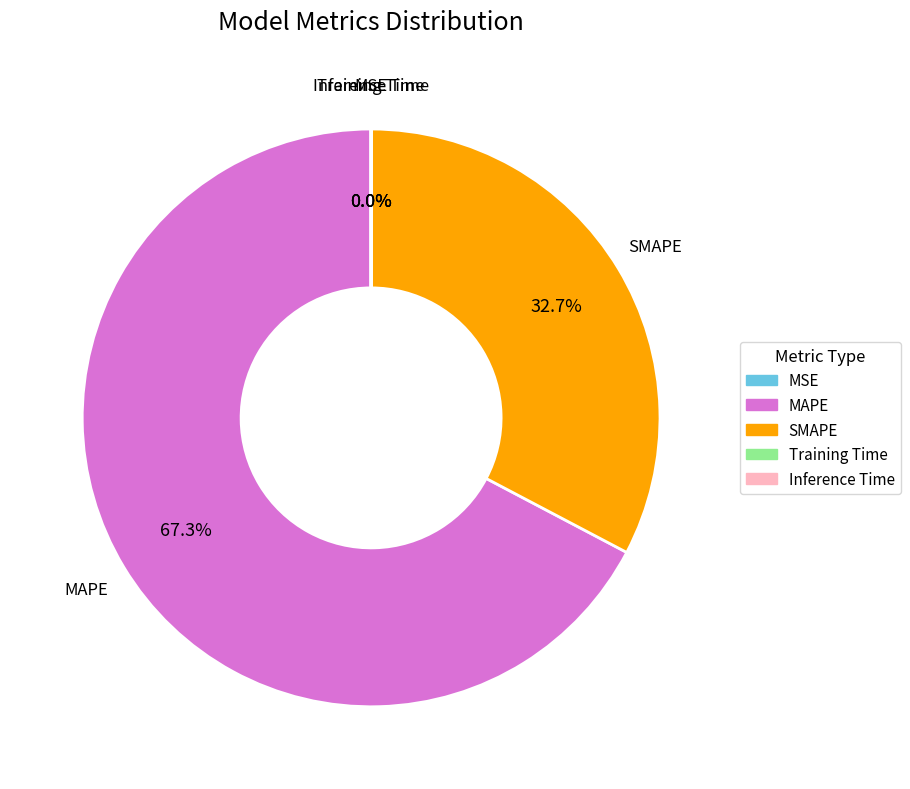

Which slice is the largest?

MAPE